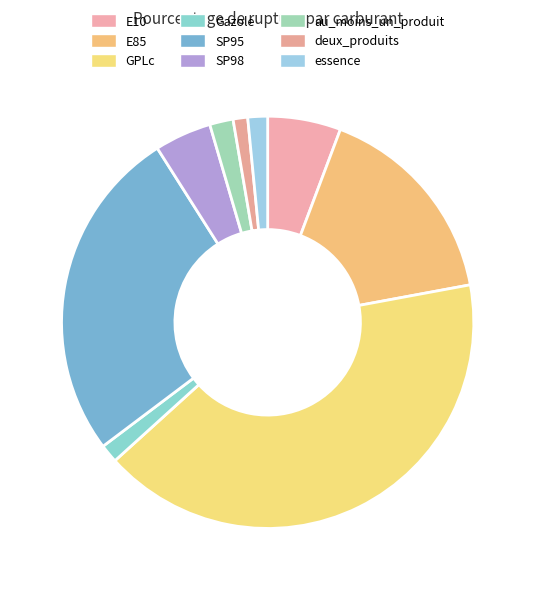

Is it true that E85 is 16% of the pie?

True